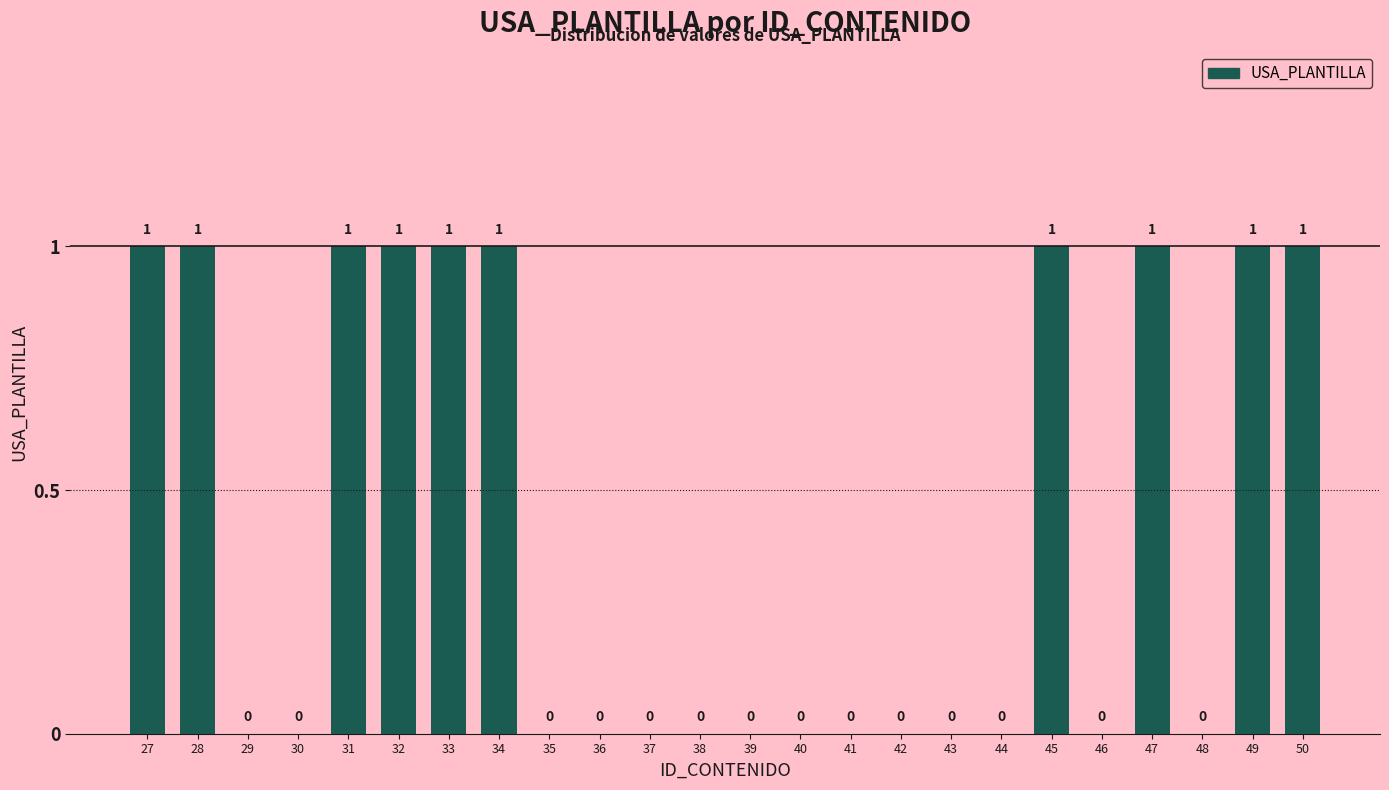

What is the sum of all values?

10